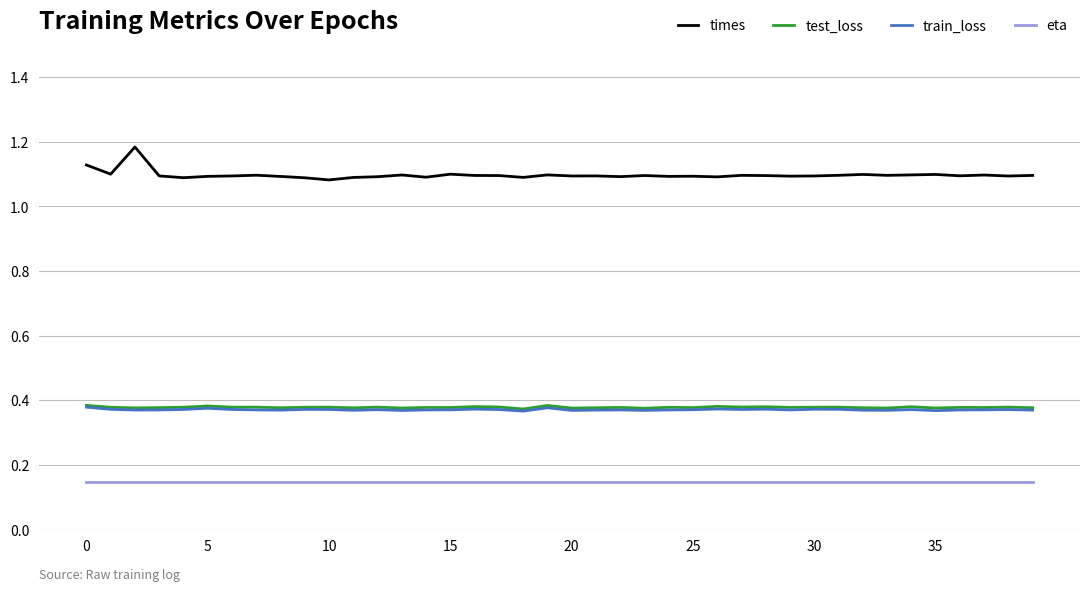

Which series has the widest spread of values?

times